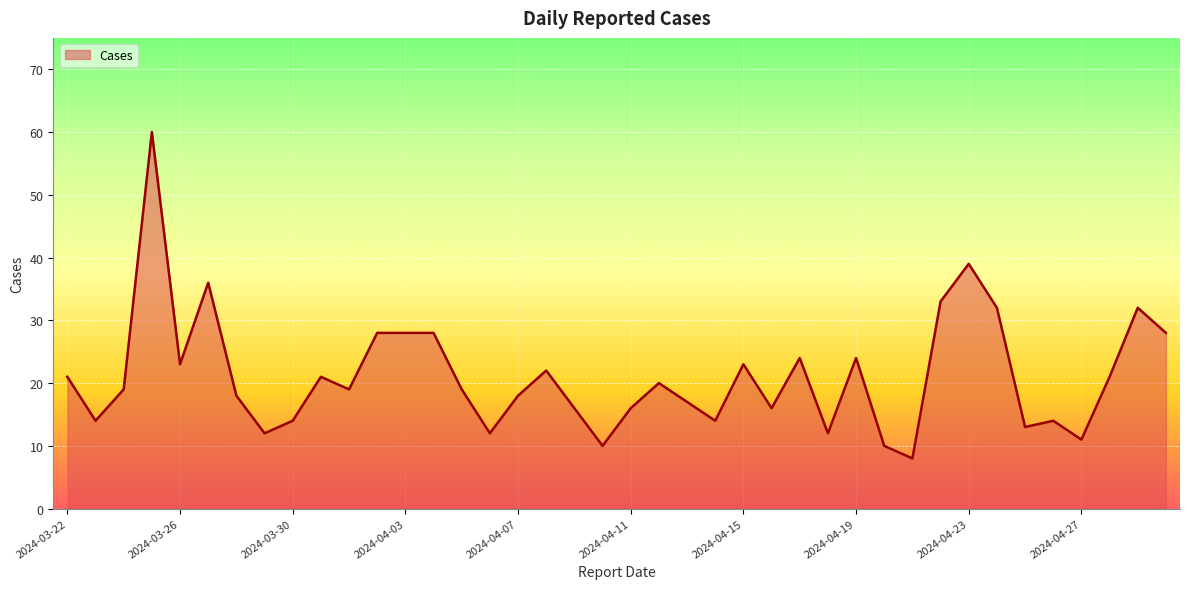

What is the maximum value shown in the chart?

60